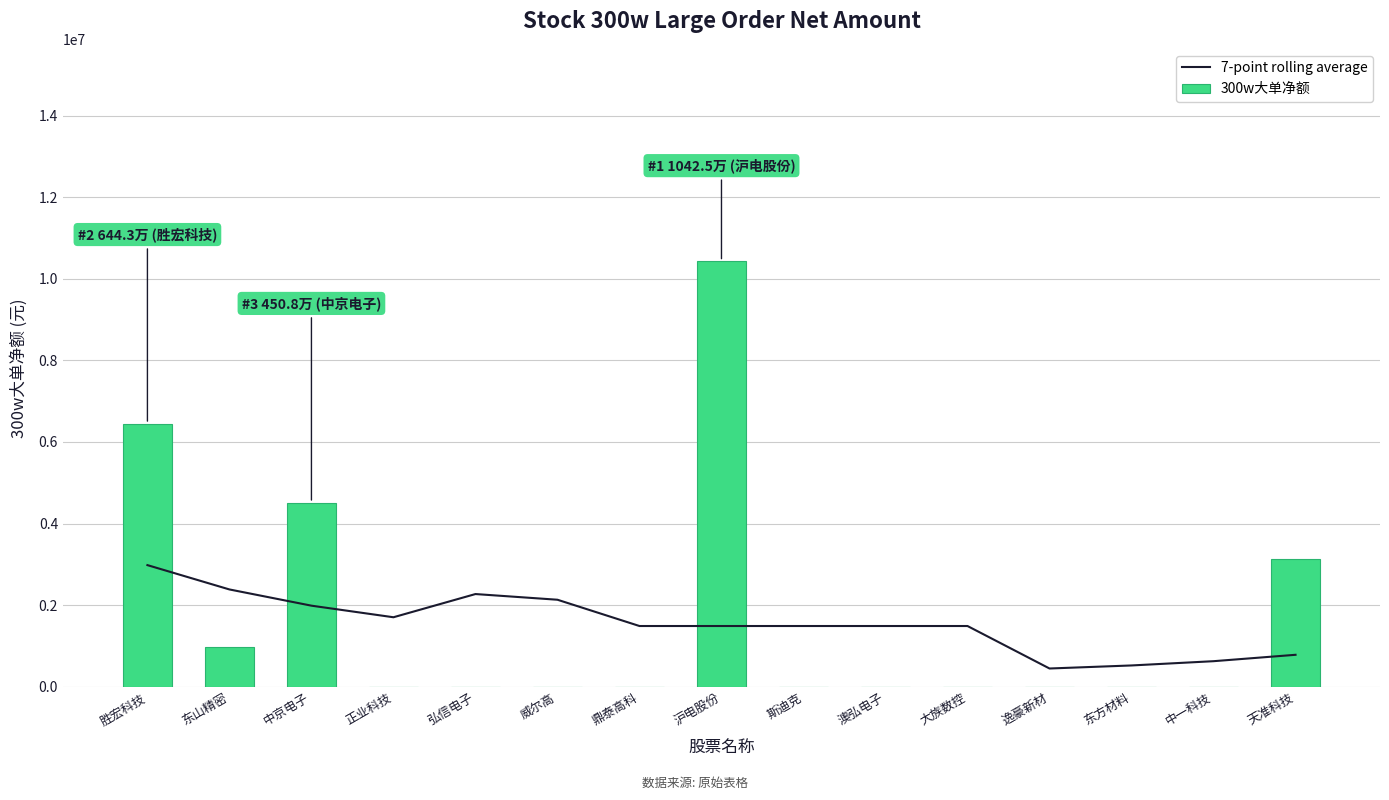

What is the sum of the 7-point rolling average values at 天准科技 and 弘信电子?

3056515.4